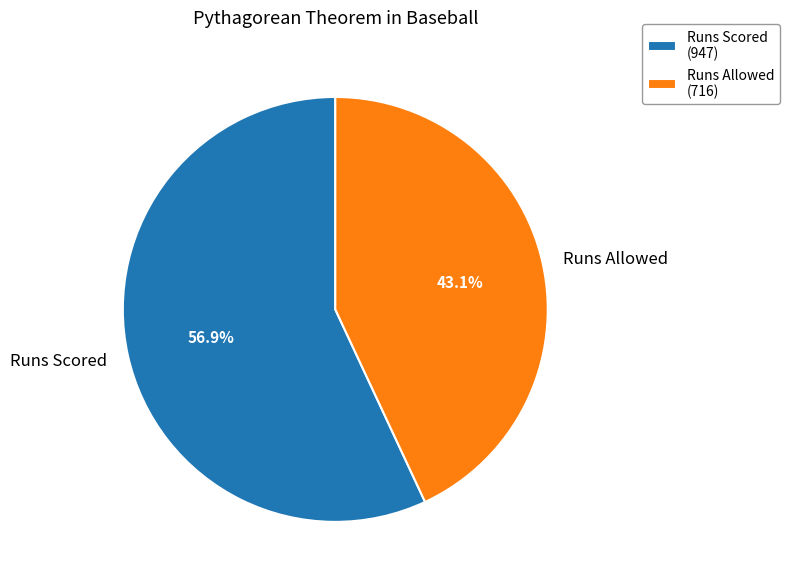

Approximately how many times larger is the value at Runs Scored compared to Runs Allowed?

1.3